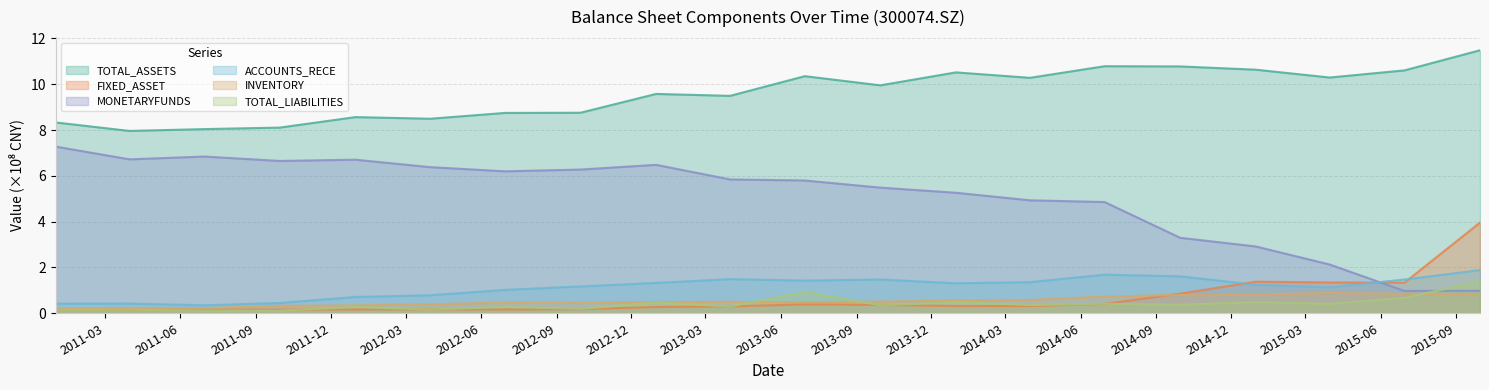

What is the greatest value displayed?

11.5